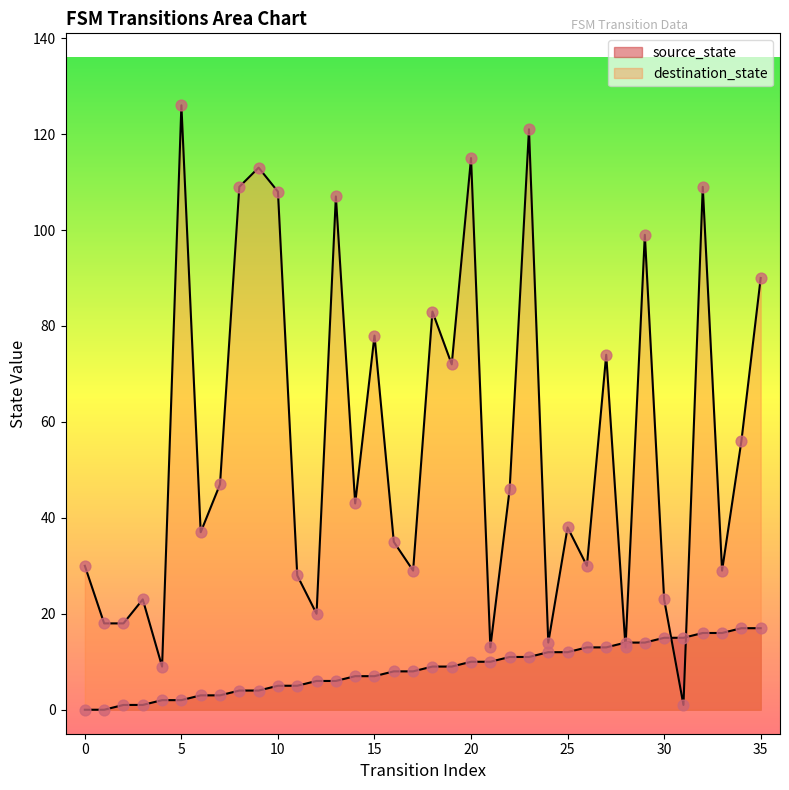

What is the total value across all series at 24?

26